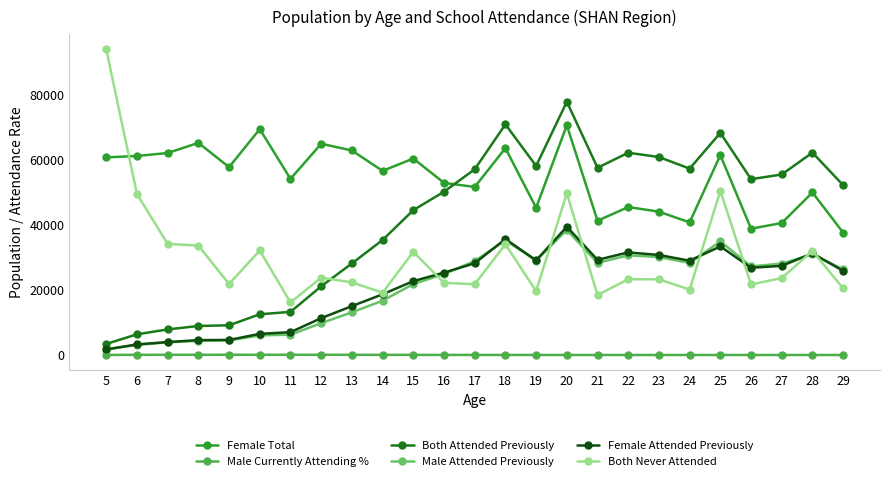

What are all the series names shown in the legend?

Female Total, Male Currently Attending %, Both Attended Previously, Male Attended Previously, Female Attended Previously, Both Never Attended